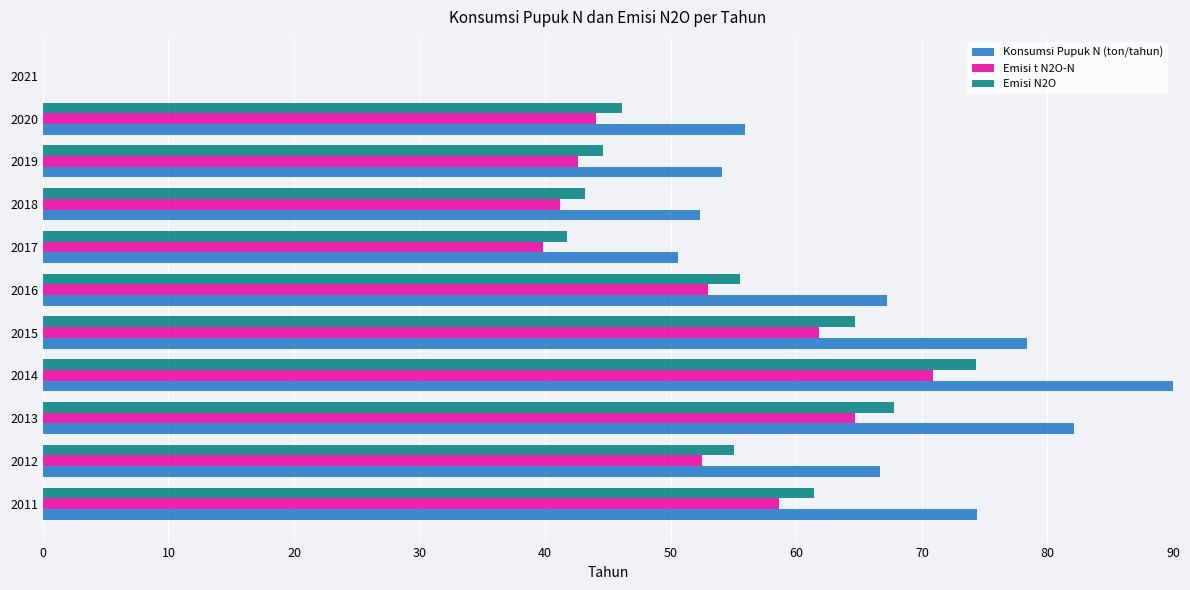

Which category has the highest value across all series?

2014